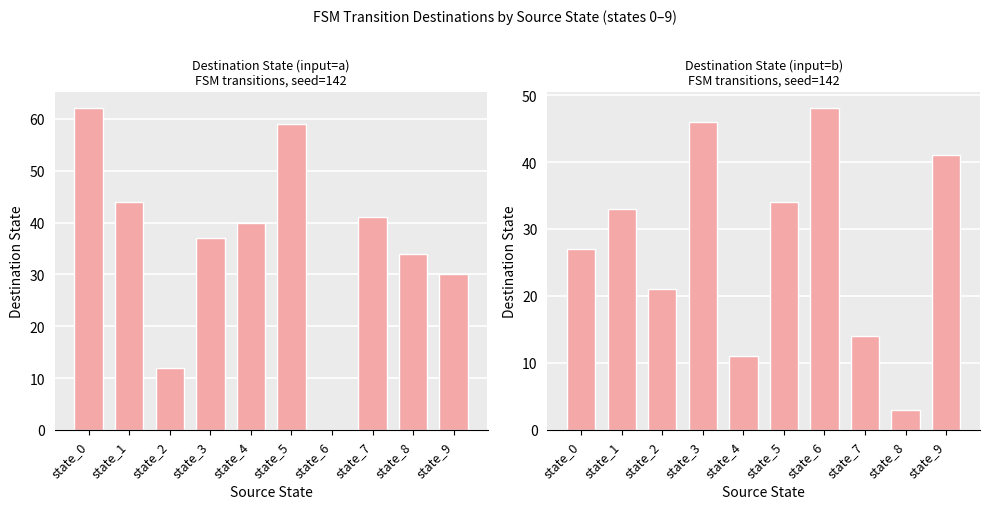

How many values in input=a are above zero?

9